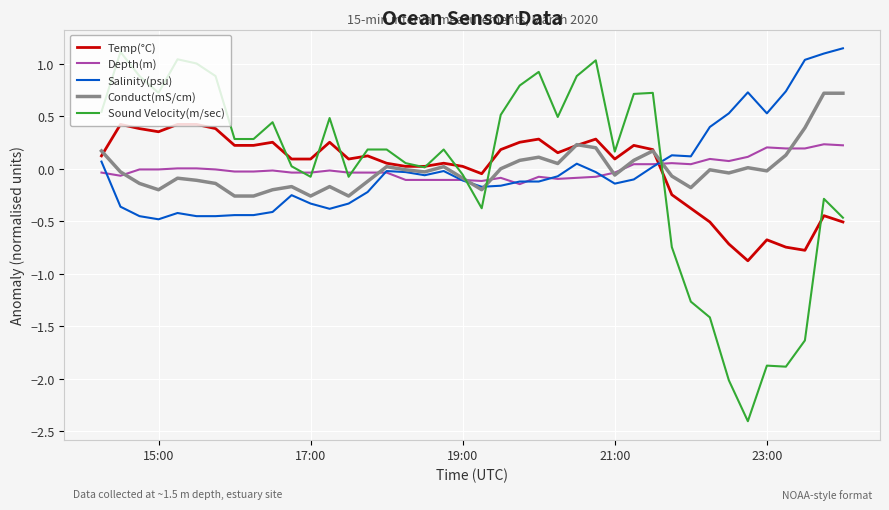

Which series has the largest range (max minus min)?

Sound Velocity(m/sec)